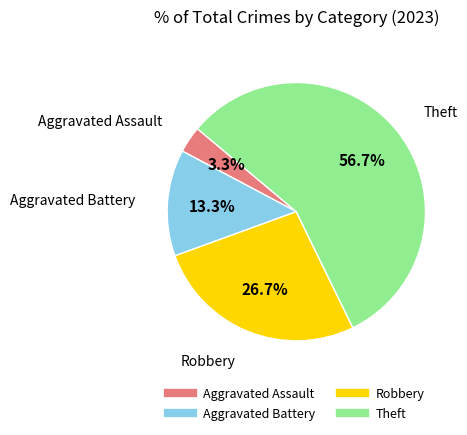

To the nearest percent, what portion does Aggravated Battery represent?

13%